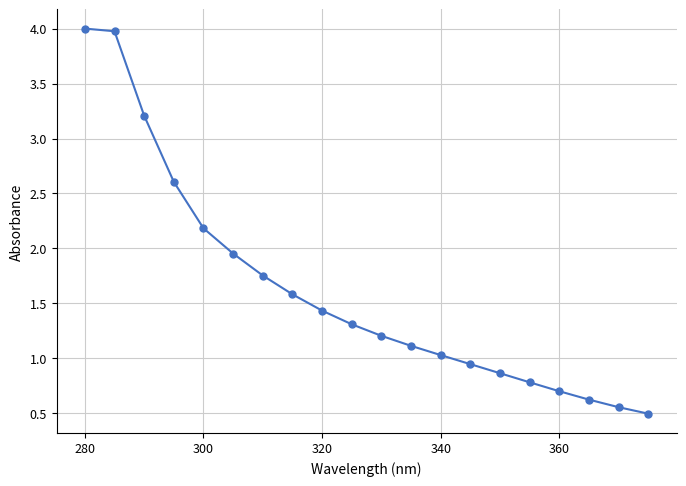

What is the value of the 2nd point from the left?

4.0